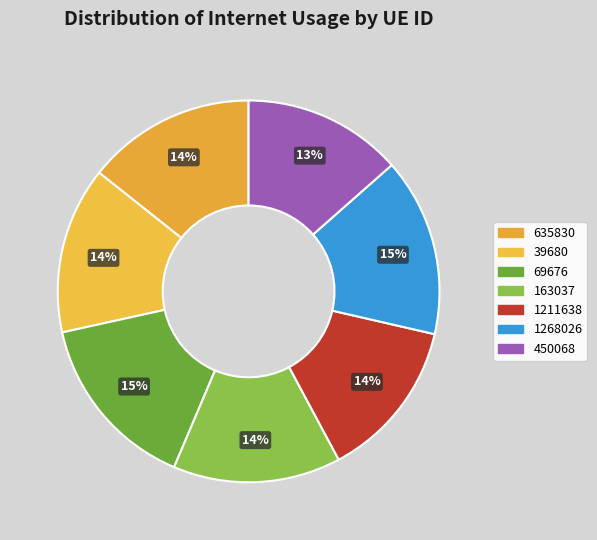

Which slice is the largest?

69676